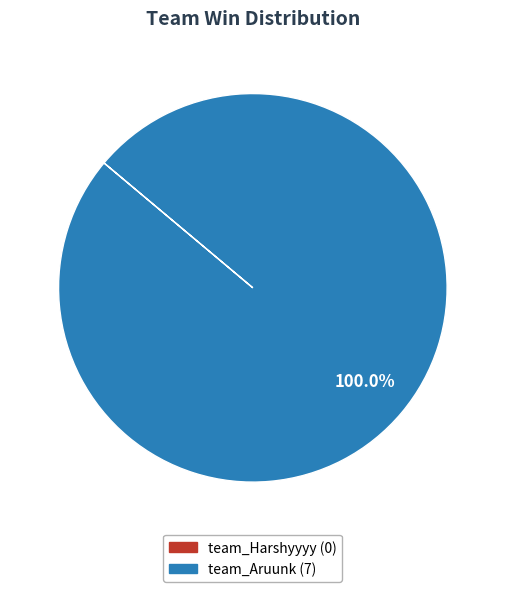

How many segments does this pie chart have?

1